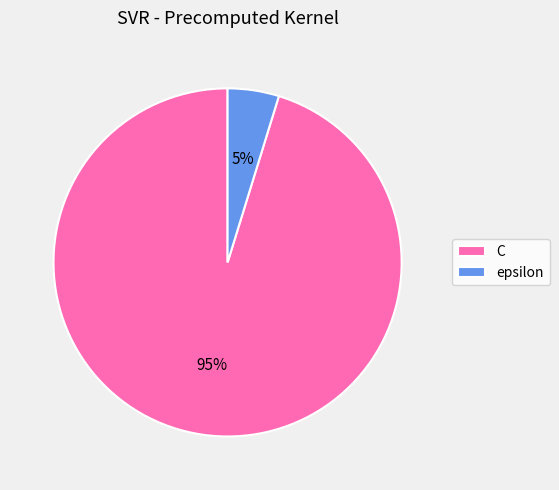

What is the smallest slice in the pie chart?

epsilon